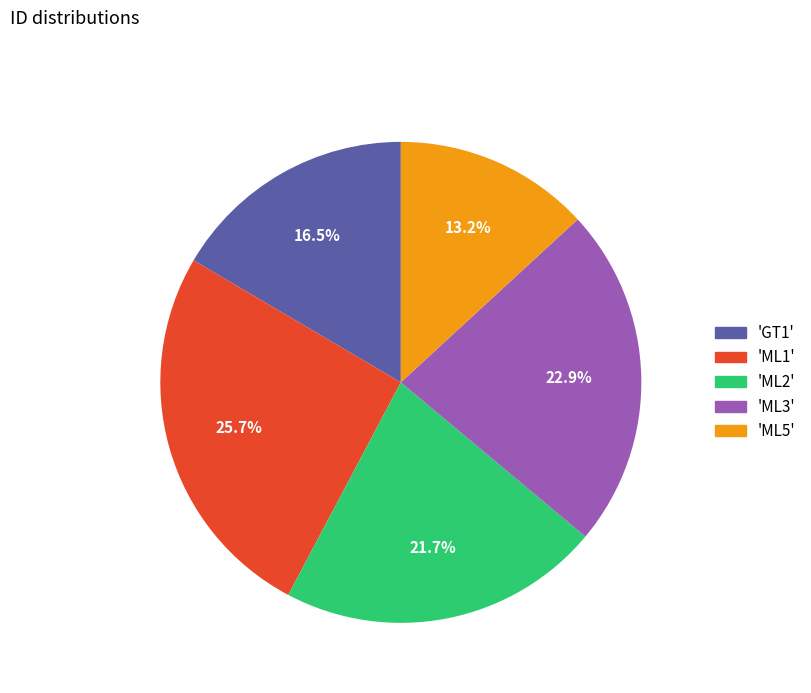

Which has a higher value, 'GT1' or 'ML3'?

'ML3'